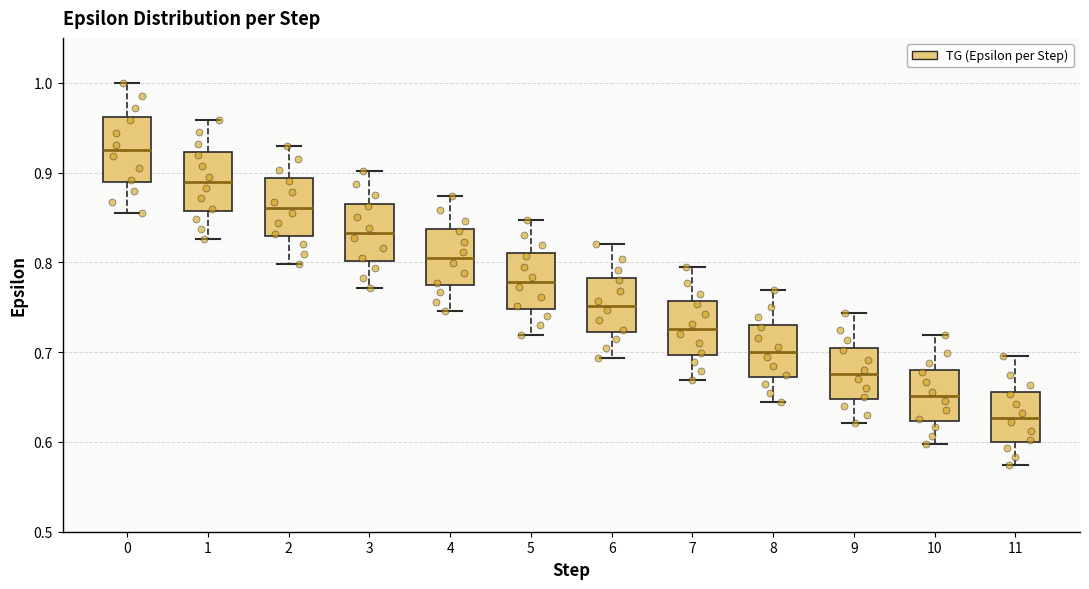

Reading left to right, read every box against the y-axis: the position of its median line, the range the box covers, and the ends of its whiskers. The values are not printed on the chart, so give them approximately, as read against the axis.

0: median 0.92, box 0.89 to 0.96, whiskers 0.85 to 1.00
1: median 0.89, box 0.86 to 0.92, whiskers 0.83 to 0.96
2: median 0.86, box 0.83 to 0.89, whiskers 0.80 to 0.93
3: median 0.83, box 0.80 to 0.87, whiskers 0.77 to 0.90
4: median 0.81, box 0.77 to 0.84, whiskers 0.75 to 0.87
5: median 0.78, box 0.75 to 0.81, whiskers 0.72 to 0.85
6: median 0.75, box 0.72 to 0.78, whiskers 0.69 to 0.82
7: median 0.73, box 0.70 to 0.76, whiskers 0.67 to 0.79
8: median 0.70, box 0.67 to 0.73, whiskers 0.64 to 0.77
9: median 0.68, box 0.65 to 0.71, whiskers 0.62 to 0.74
10: median 0.65, box 0.62 to 0.68, whiskers 0.60 to 0.72
11: median 0.63, box 0.60 to 0.66, whiskers 0.57 to 0.70